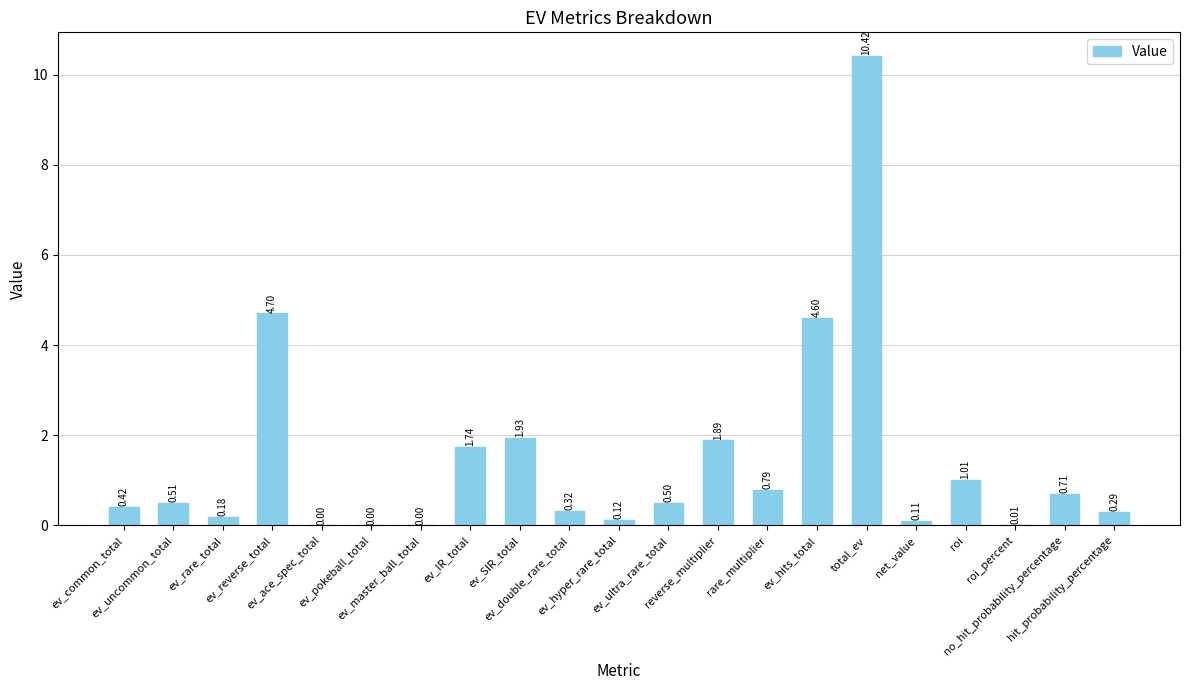

Is it true that the value at ev_reverse_total is 4.7?

True